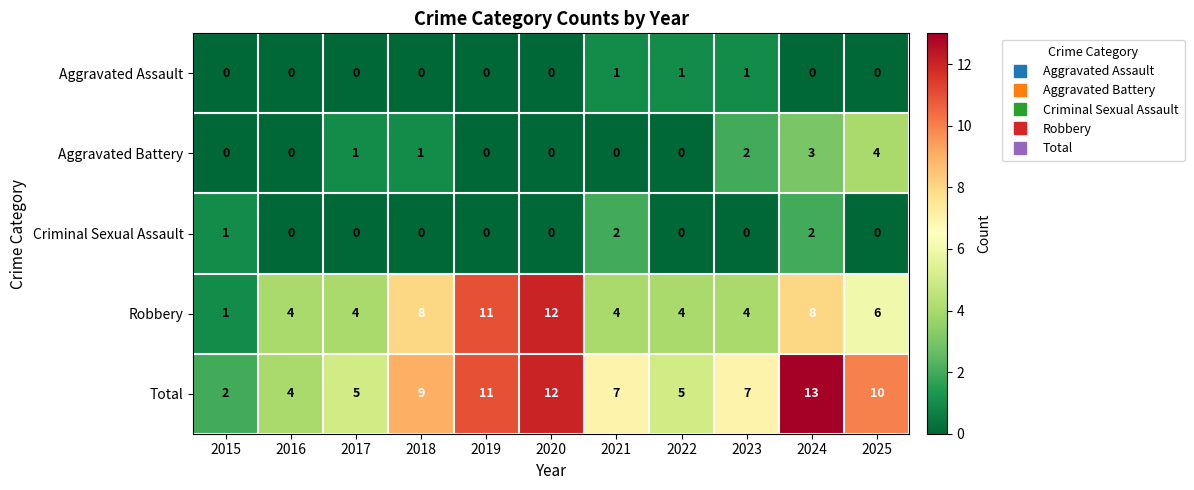

Is the value of Aggravated Assault at 2020 greater than the value of Aggravated Battery at 2017?

No